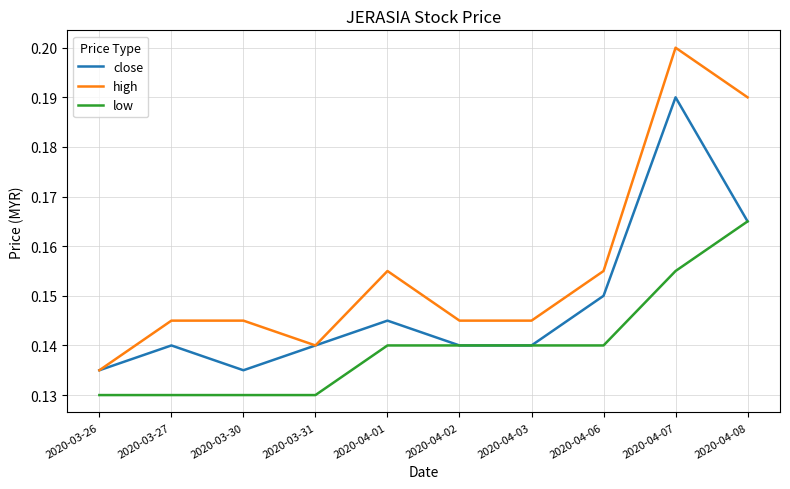

At which category is the sum across all series the highest?

2020-04-07